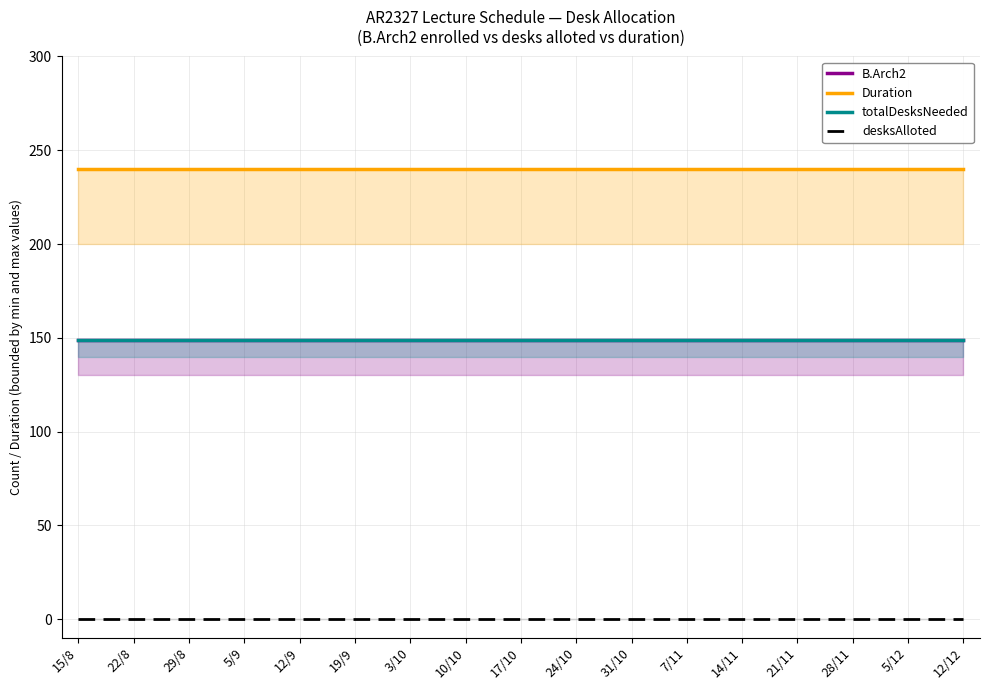

True or false: totalDesksNeeded has more than 0 interior local peaks.

False